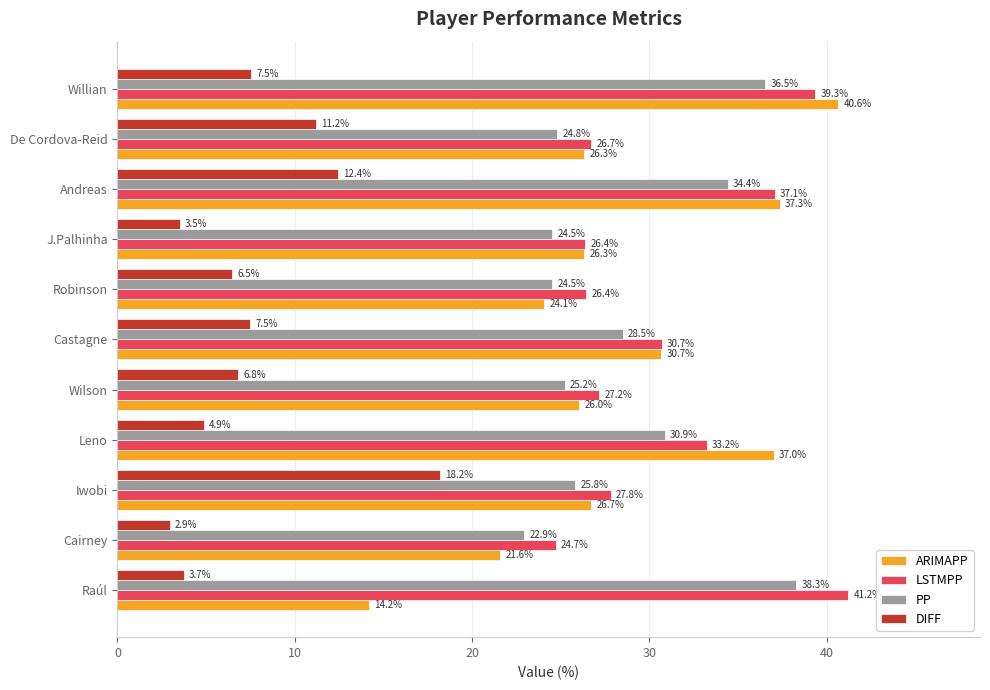

At which category does the chart reach its minimum across all series?

Cairney